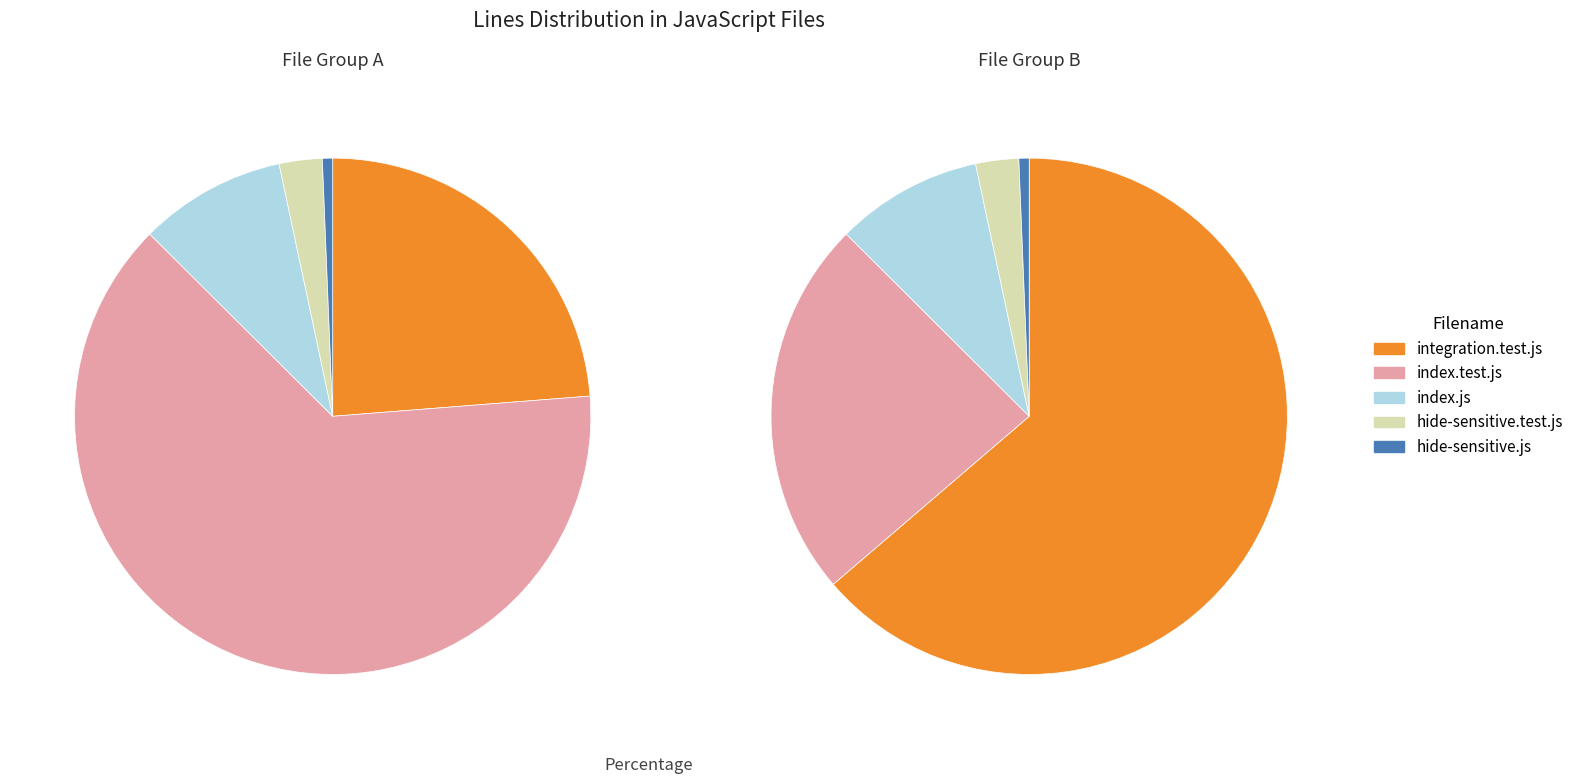

What is the change in value from index.test.js to index.js?

-1701